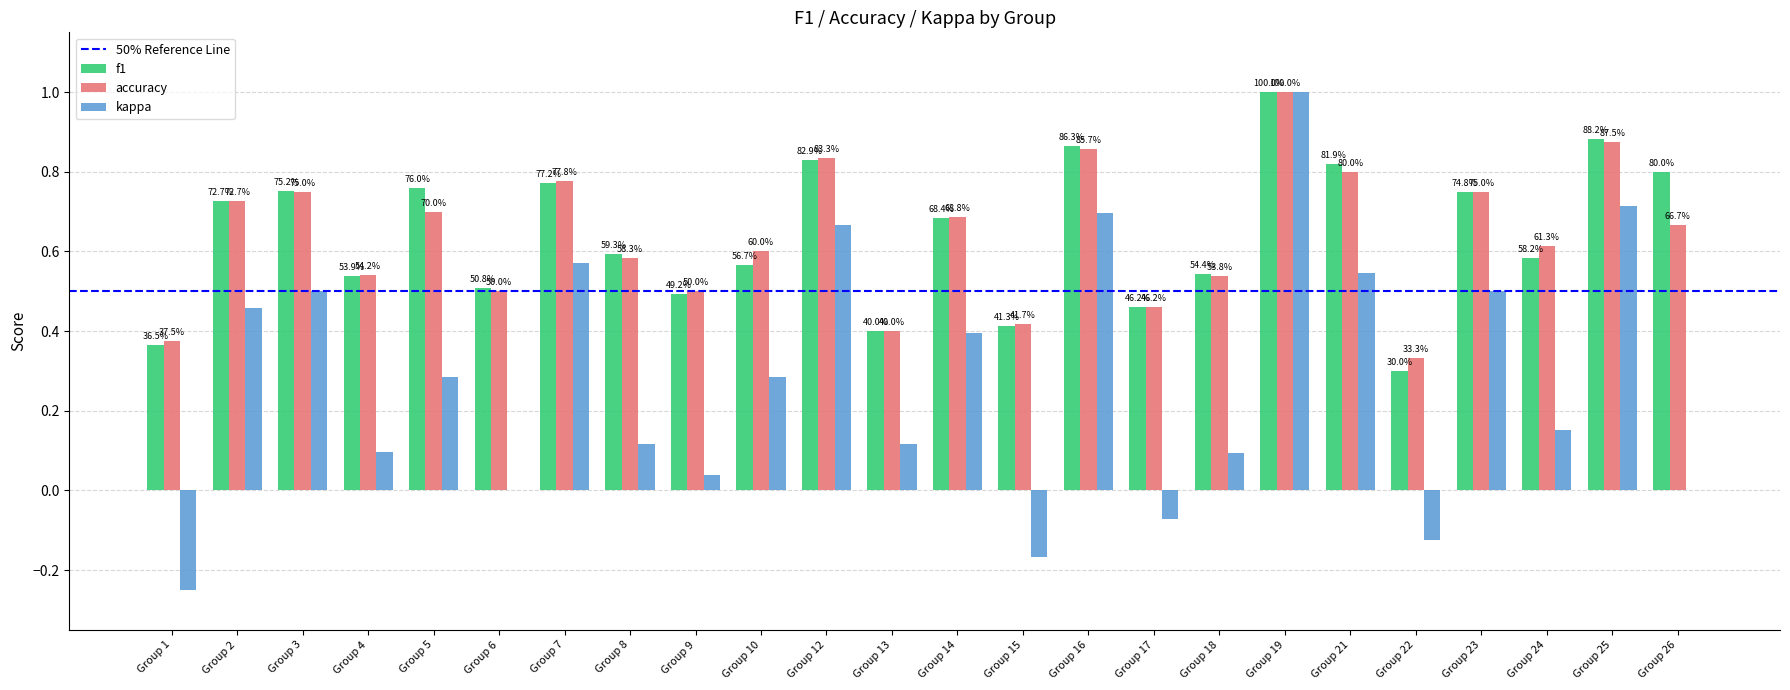

What is the lowest value of the f1 series?

0.3